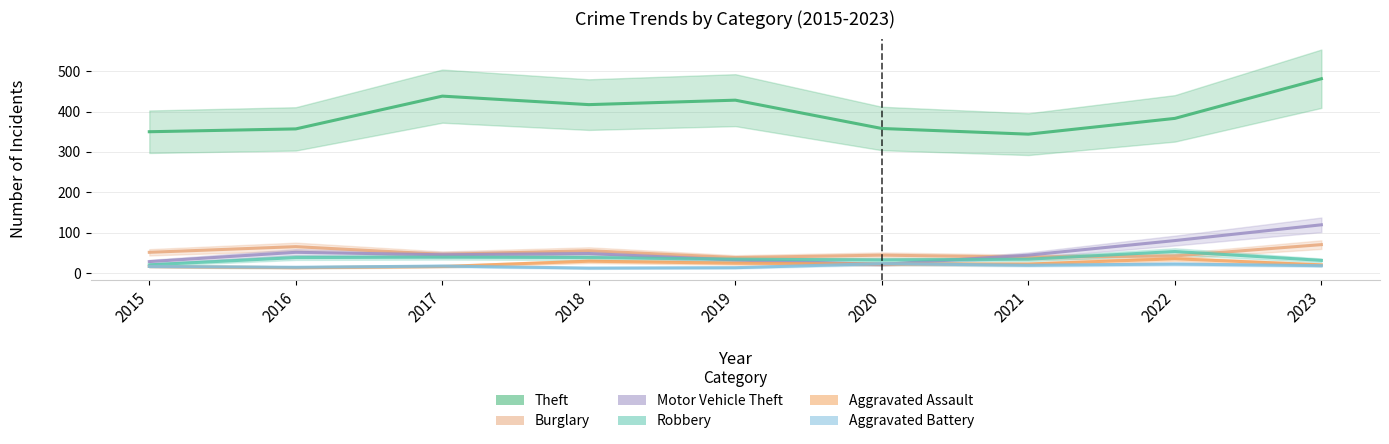

The Robbery series shows 68 at 2018. True or false?

False